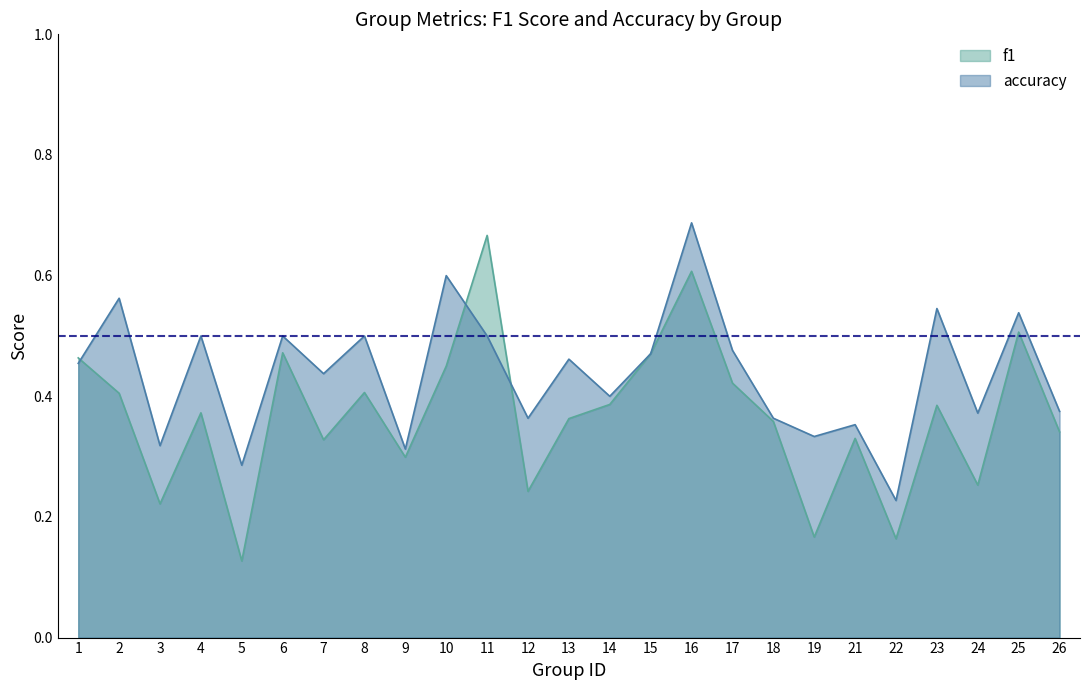

Reading left to right, what are all the values shown in this chart?

f1: 1=0.5	2=0.4	3=0.2	4=0.4	5=0.1	6=0.5	7=0.3	8=0.4	9=0.3	10=0.5	11=0.7	12=0.2	13=0.4	14=0.4	15=0.5	16=0.6	17=0.4	18=0.4	19=0.2	21=0.3	22=0.2	23=0.4	24=0.3	25=0.5	26=0.3
accuracy: 1=0.5	2=0.6	3=0.3	4=0.5	5=0.3	6=0.5	7=0.4	8=0.5	9=0.3	10=0.6	11=0.5	12=0.4	13=0.5	14=0.4	15=0.5	16=0.7	17=0.5	18=0.4	19=0.3	21=0.4	22=0.2	23=0.5	24=0.4	25=0.5	26=0.4